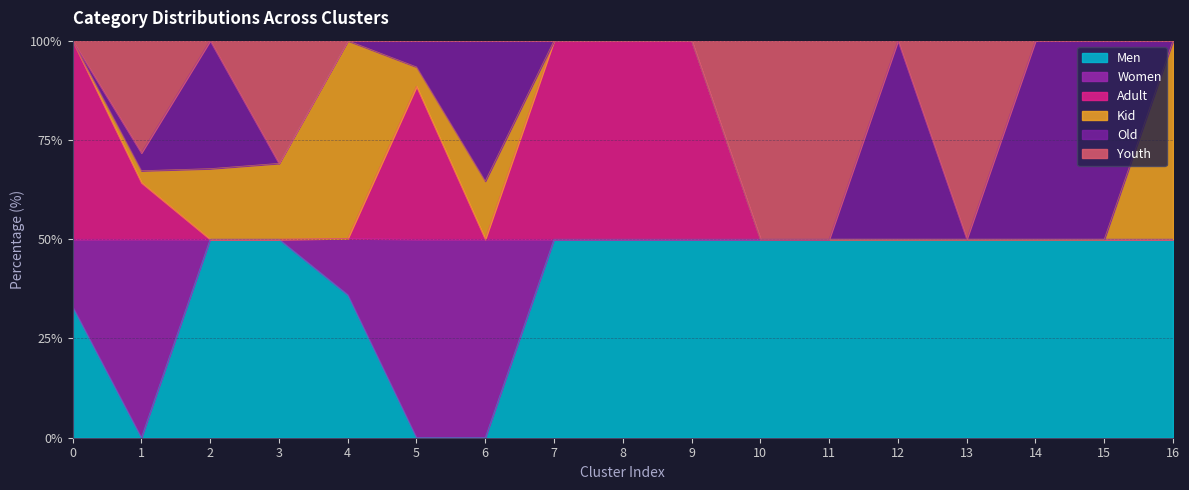

At which category is the sum across all series the highest?

7